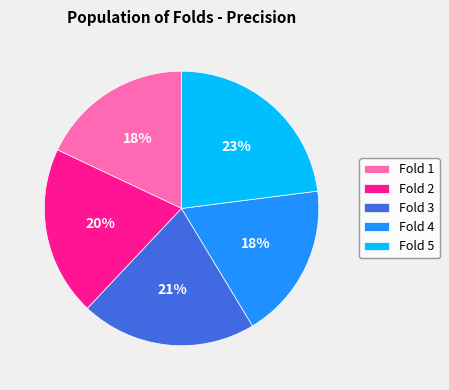

True or false: Fold 2 accounts for 20% of the total.

True